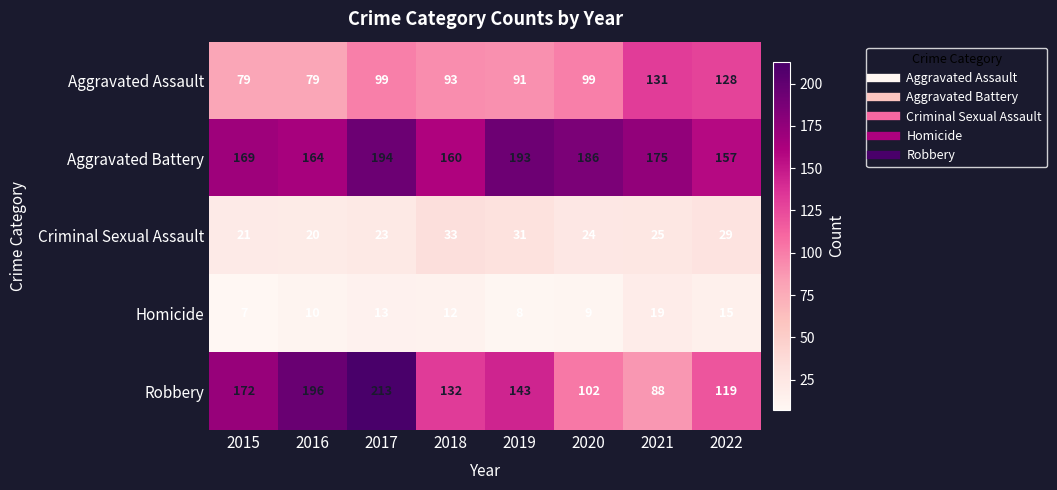

Is it true that Aggravated Assault equals 193 at 2022?

False